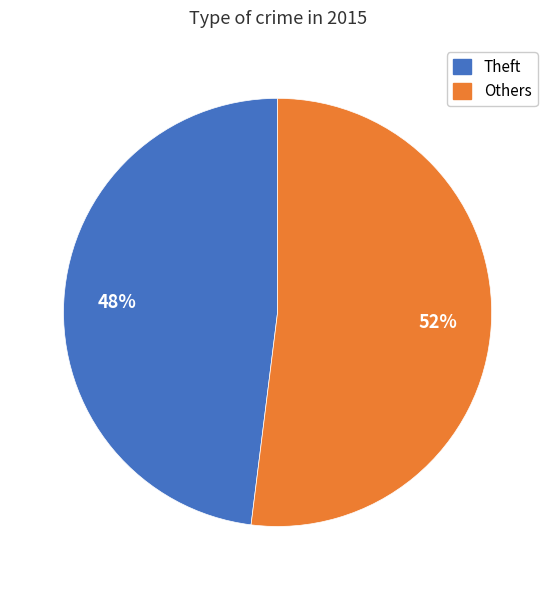

Is there any slice that represents more than half of the pie?

Yes